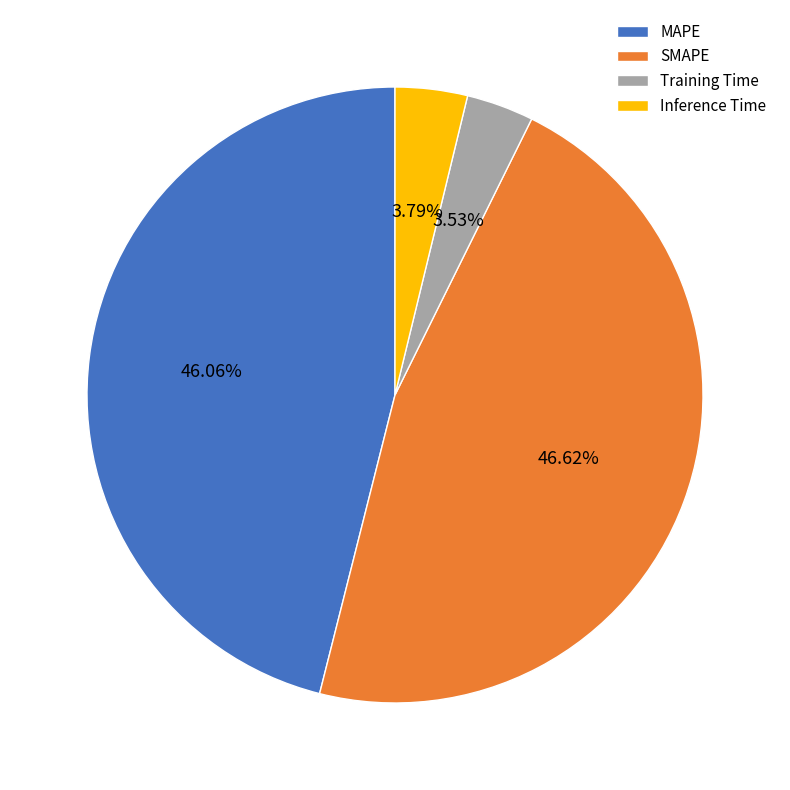

To the nearest percent, what is the average slice percentage?

25%